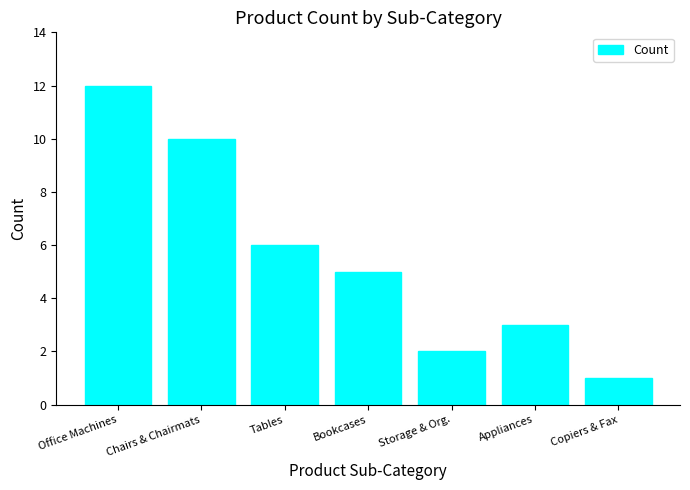

Does the chart contain any negative values?

No